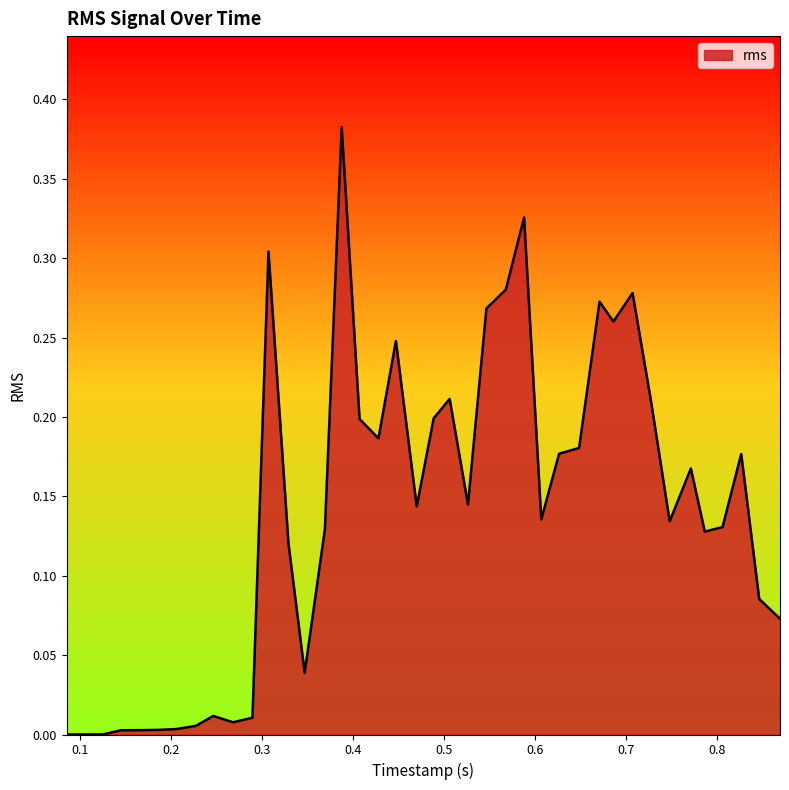

Is this an area chart (filled region under the line)?

Yes